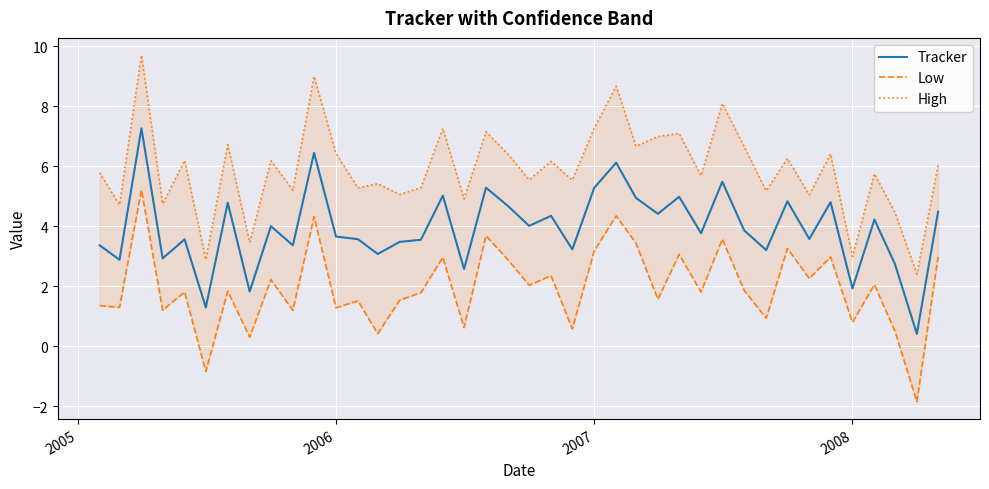

Which series has the widest spread of values?

High